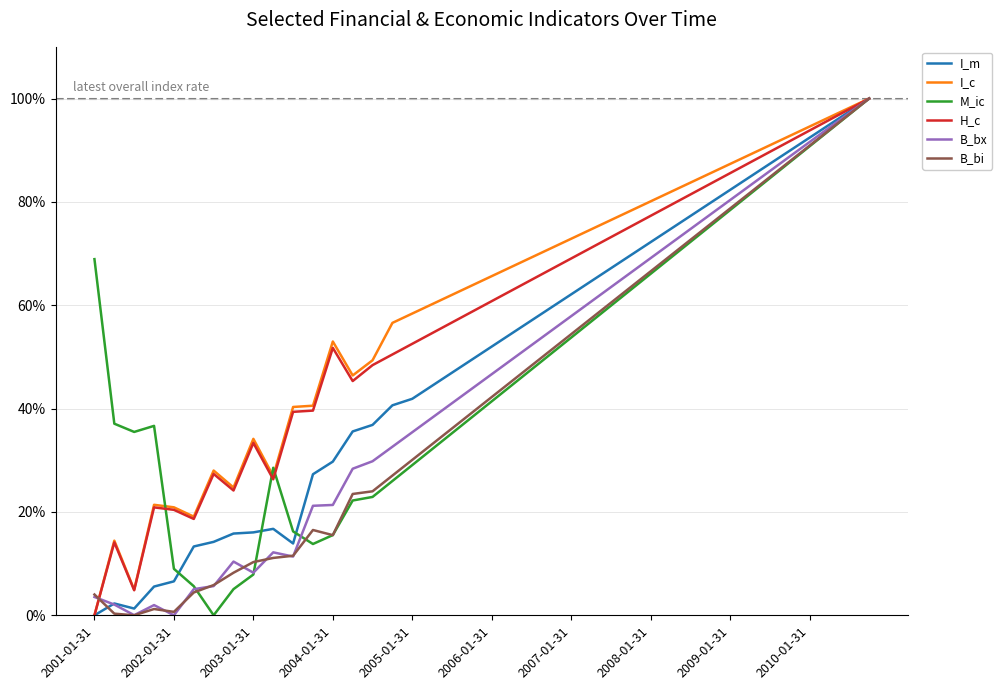

Is this an area chart (filled region under the line)?

No